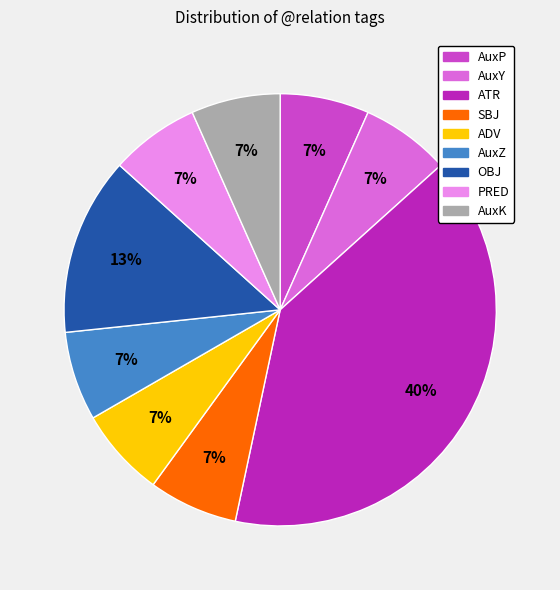

To the nearest percent, what is the average slice percentage?

11%